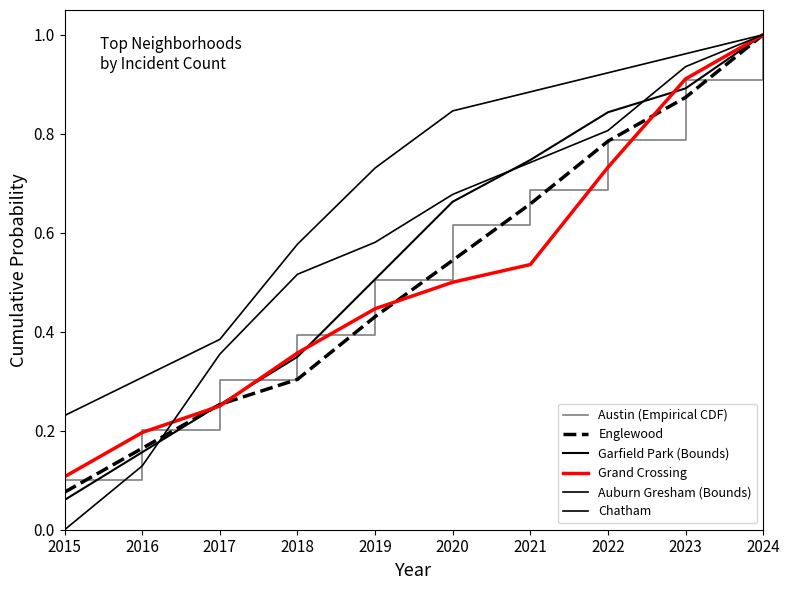

At which label does Auburn Gresham (Bounds) reach its peak?

2024